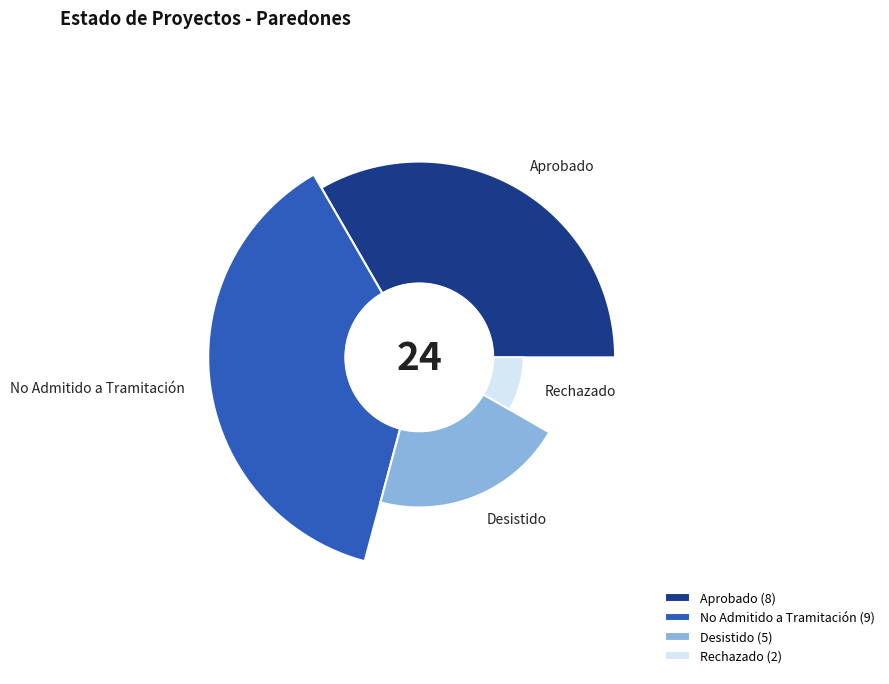

What percentage is the Desistido slice, to the nearest percent?

21%